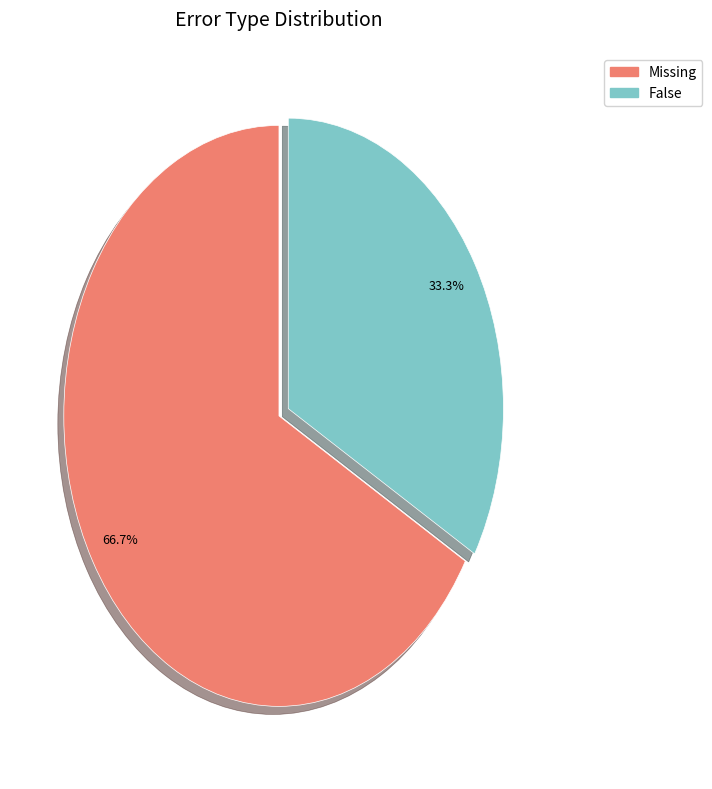

Which has a higher value, False or Missing?

Missing